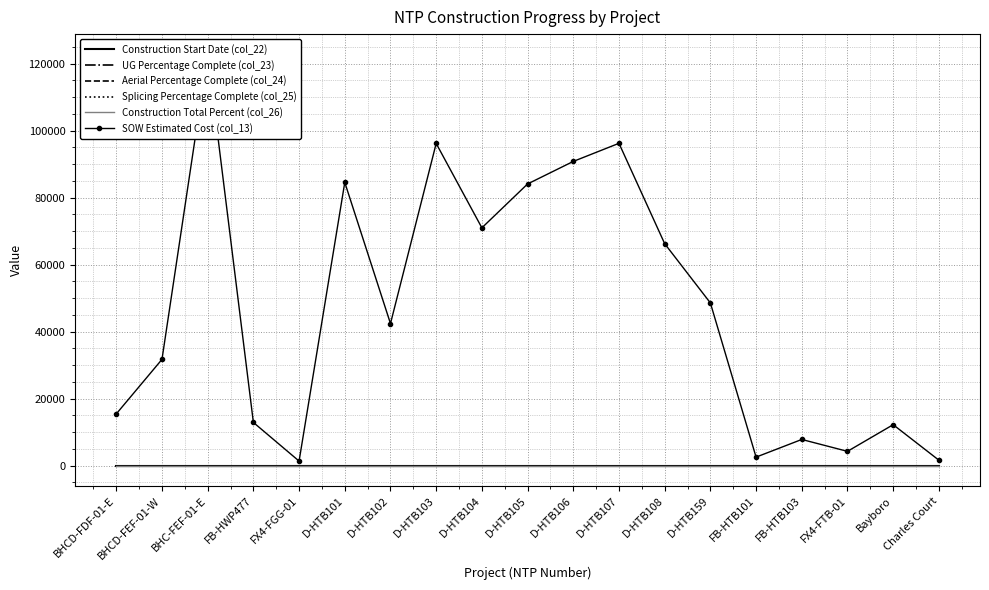

Which series has the largest total across all categories?

SOW Estimated Cost (col_13)